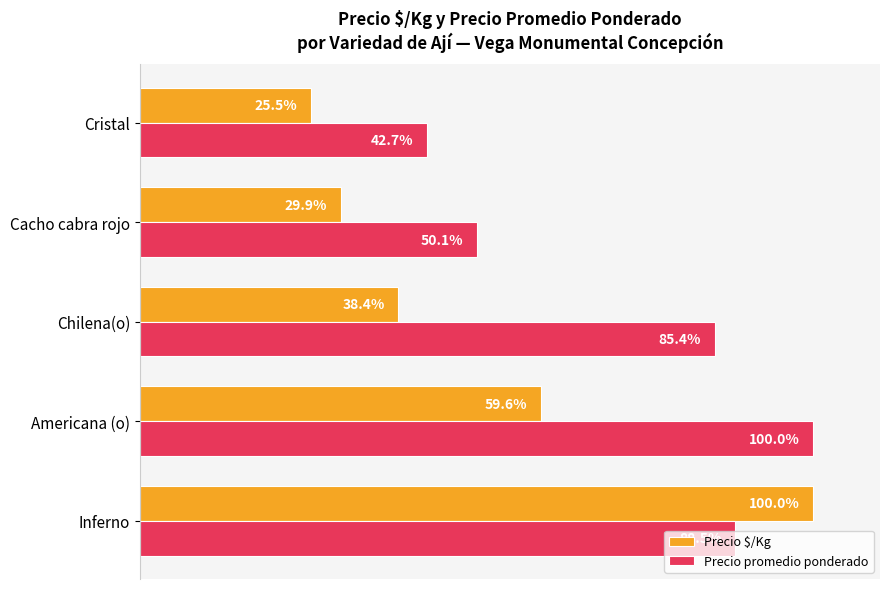

Which category has the highest value in the Precio $/Kg series?

Inferno